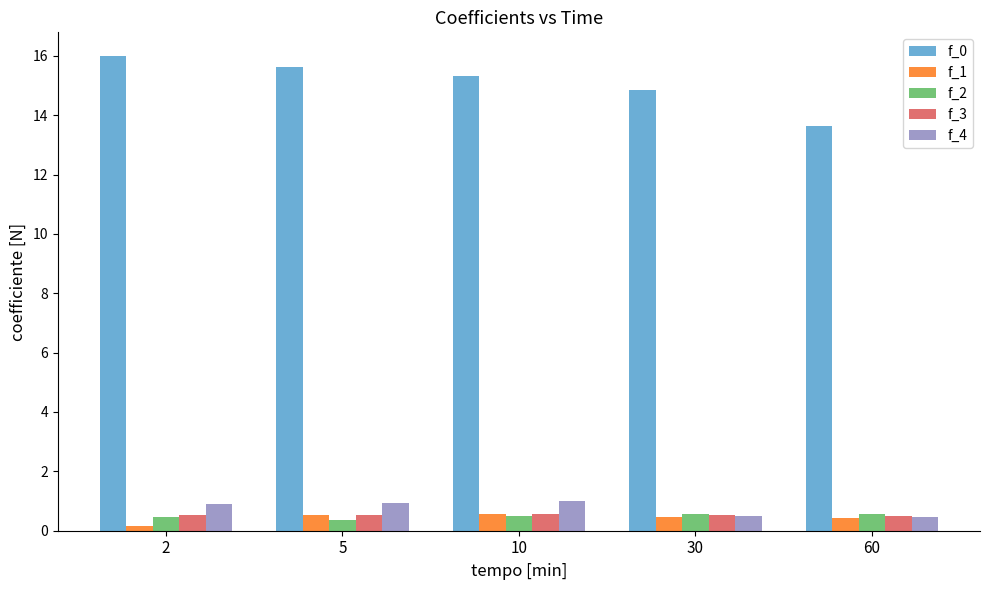

Is it true that f_1 equals 0.4 at 60?

True